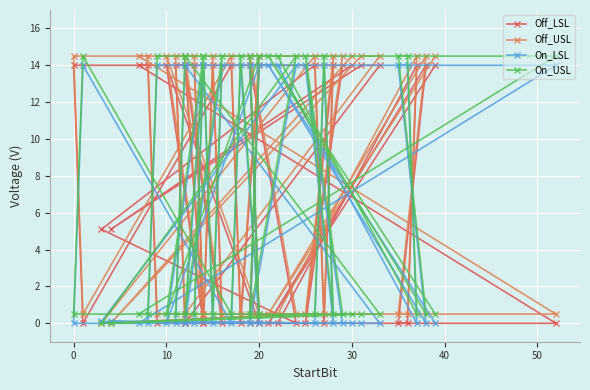

True or false: Off_USL and Off_LSL intersect in this chart.

True